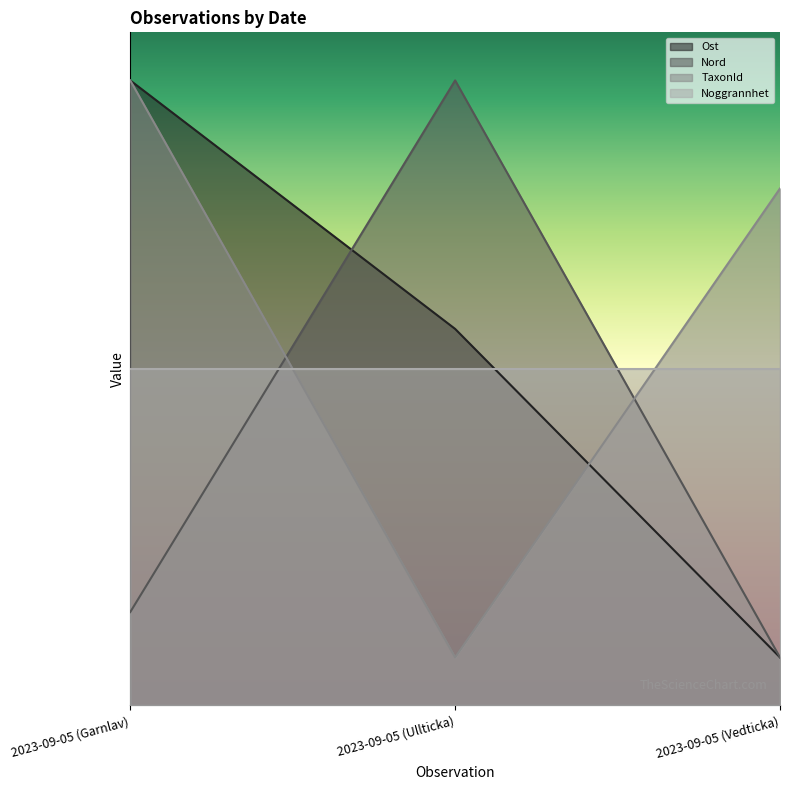

What is the greatest value displayed?

6500000.0